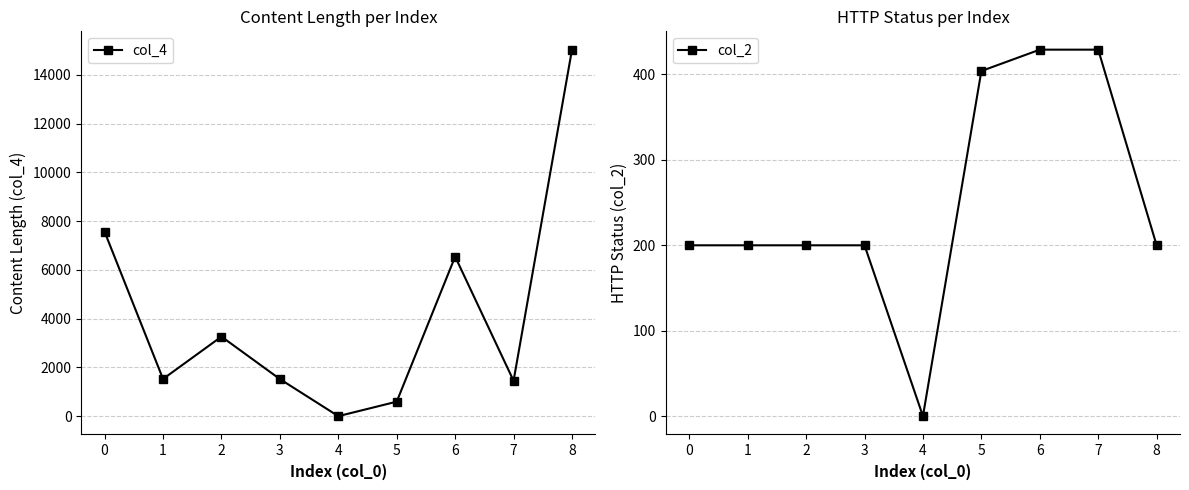

How many distinct data groups are displayed?

2